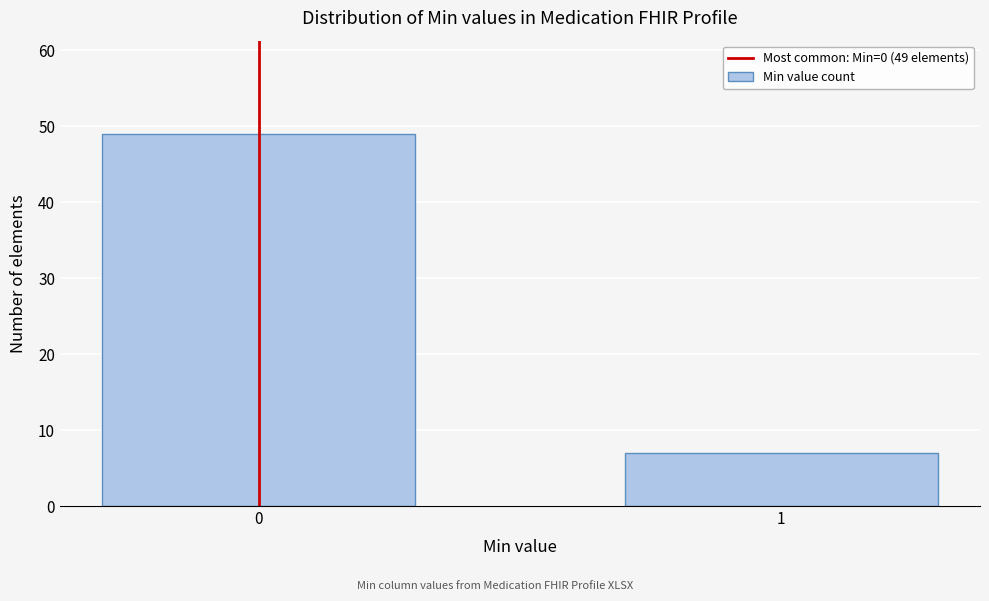

Reading left to right, transcribe all the data shown in this chart.

49	7